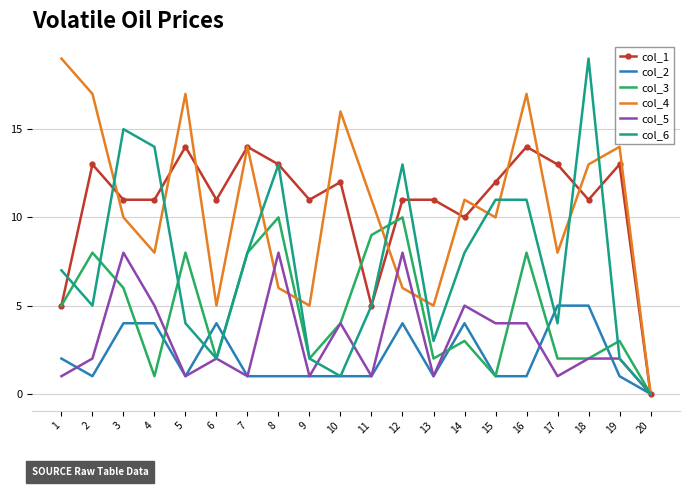

How many col_5 values are between 1 and 5?

16